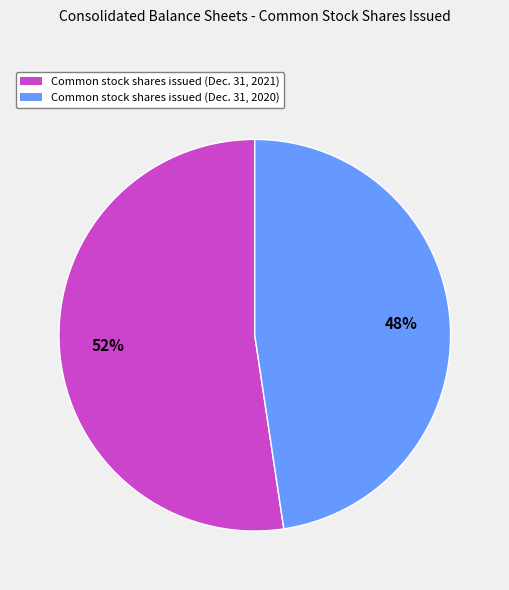

Does any single category account for the majority?

Yes